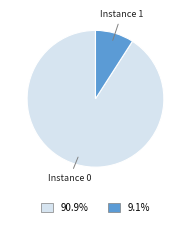

Do Instance 1 and Instance 0 together represent more than half of the pie?

Yes